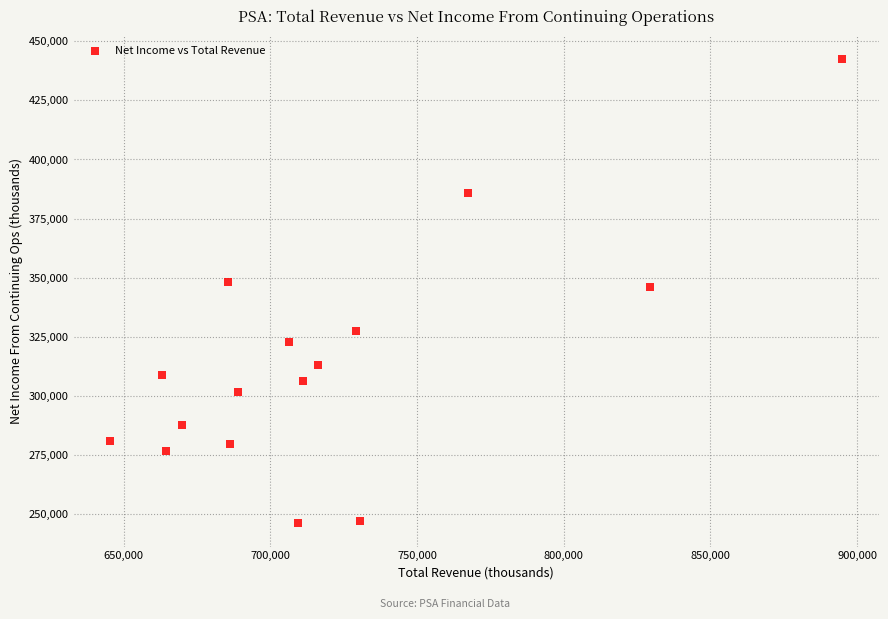

What is the range of X values (max minus min)?

249400